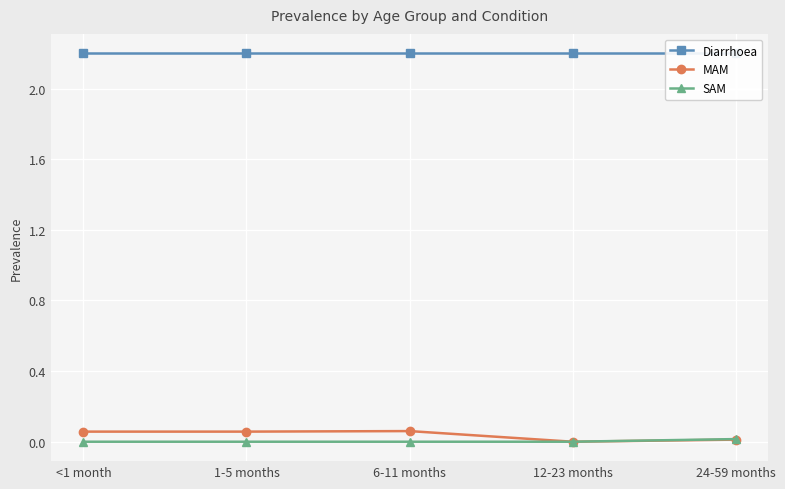

What is the spread (max minus min) of values at 24-59 months?

2.2